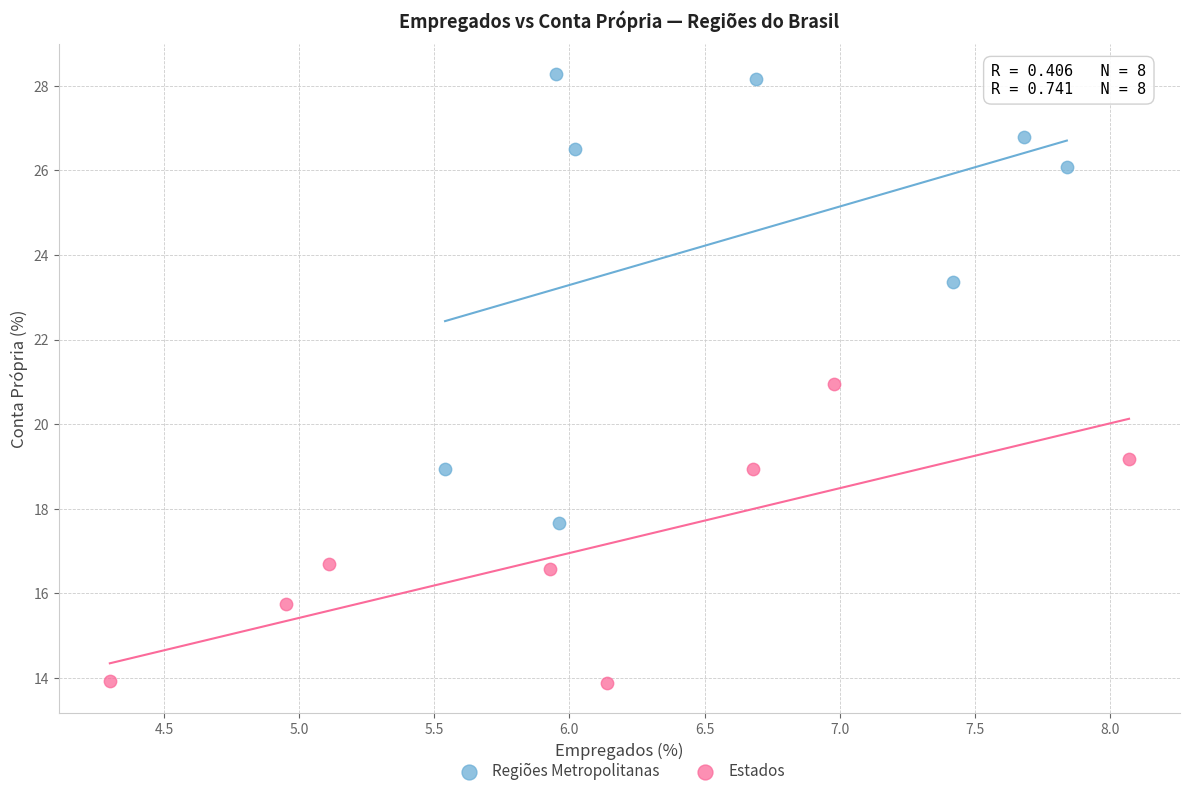

Which series contains the lowest Y value?

Estados